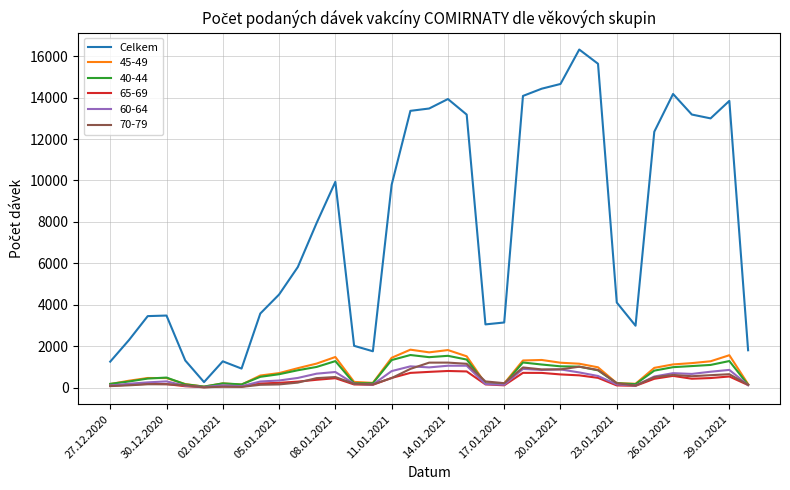

What is the smallest value displayed?

8